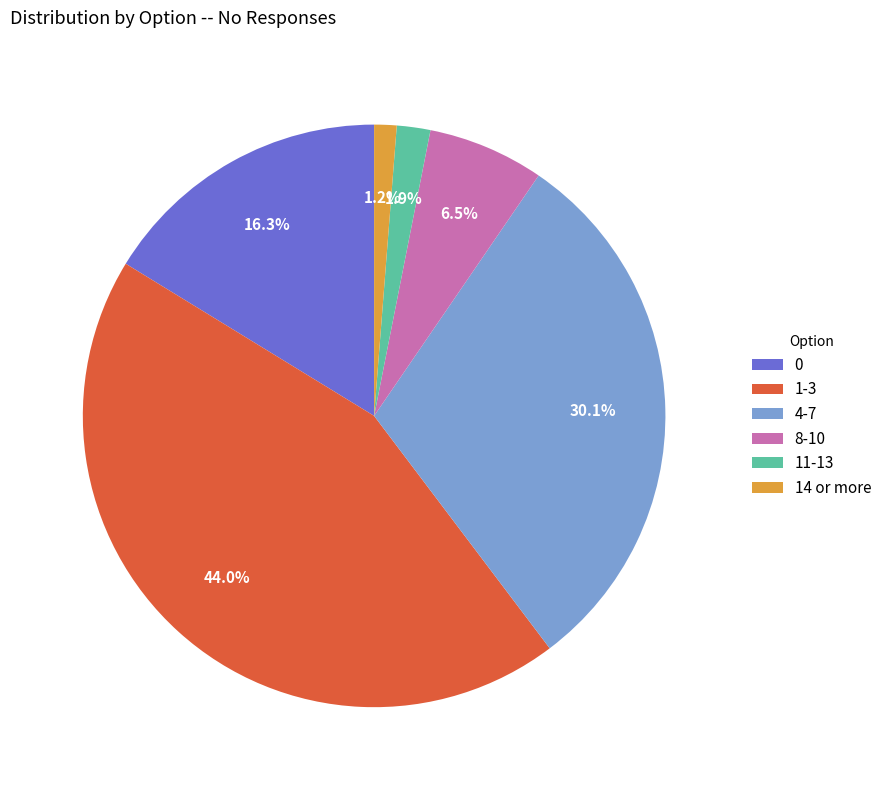

True or false: 8-10 accounts for 18% of the total.

False